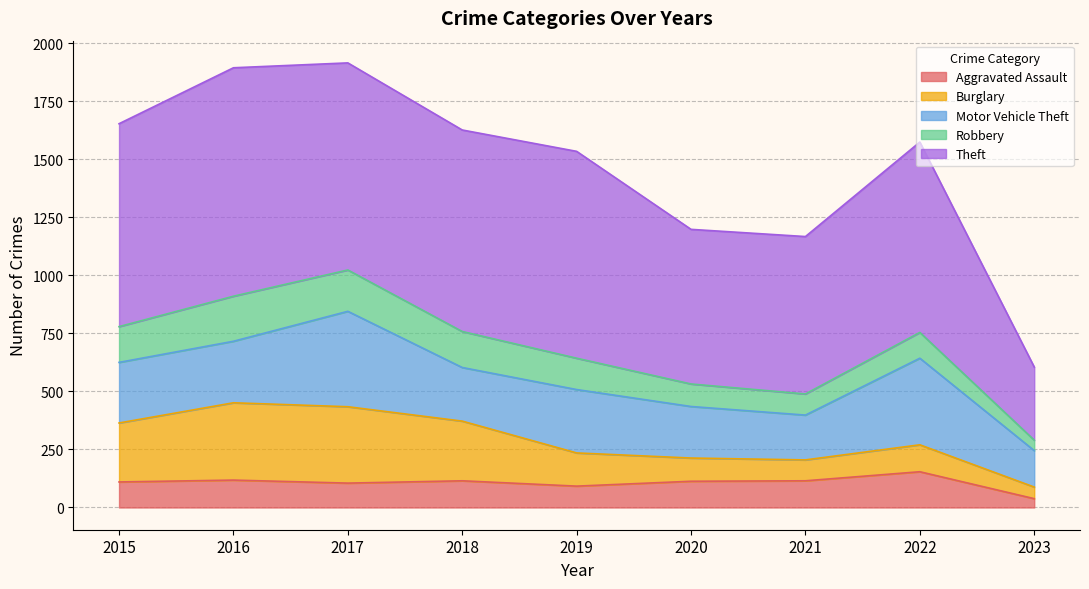

The Aggravated Assault series shows 8 at 2023. True or false?

False